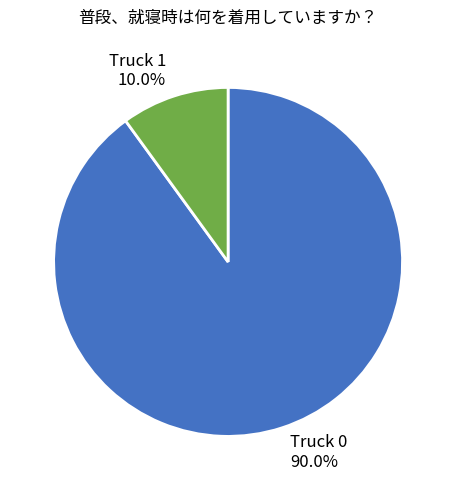

How many slices are in this pie chart?

2